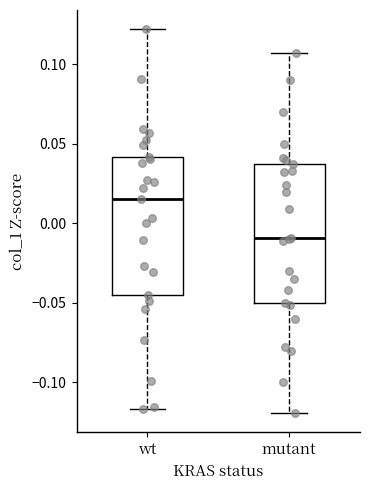

Which box has the highest median line?

wt